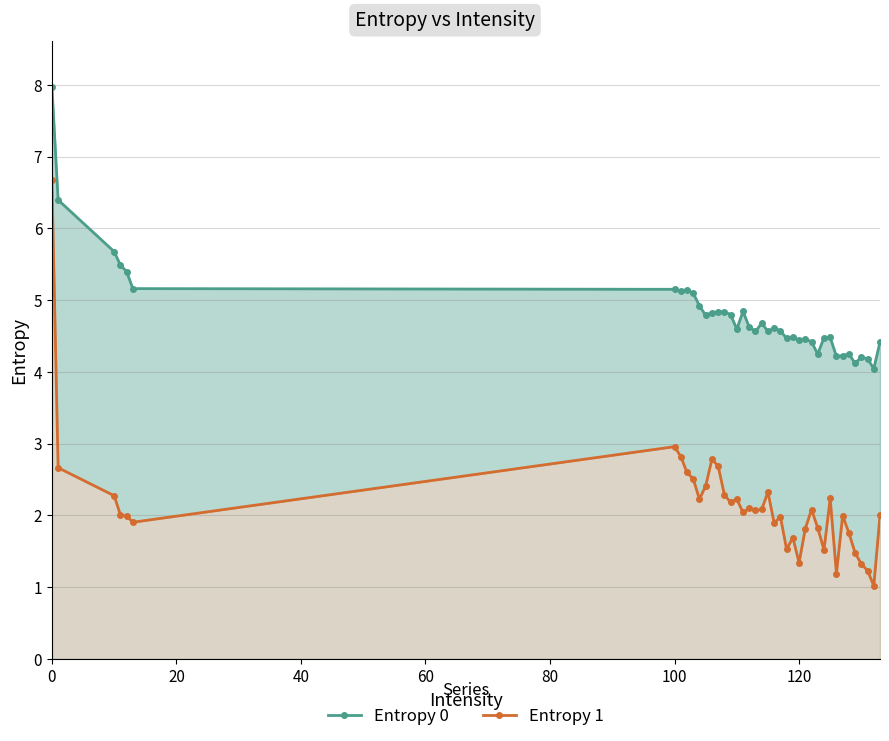

Reading left to right, transcribe all the data shown in this chart.

Entropy 0: 8.0	6.4	5.7	5.5	5.4	5.2	5.2	5.1	5.1	5.1	4.9	4.8	4.8	4.8	4.8	4.8	4.6	4.8	4.6	4.6	4.7	4.6	4.6	4.6	4.5	4.5	4.4	4.5	4.4	4.2	4.5	4.5	4.2	4.2	4.2	4.1	4.2	4.2	4.0	4.4
Entropy 1: 6.7	2.7	2.3	2.0	2.0	1.9	3.0	2.8	2.6	2.5	2.2	2.4	2.8	2.7	2.3	2.2	2.2	2.0	2.1	2.1	2.1	2.3	1.9	2.0	1.5	1.7	1.3	1.8	2.1	1.8	1.5	2.2	1.2	2.0	1.8	1.5	1.3	1.2	1.0	2.0